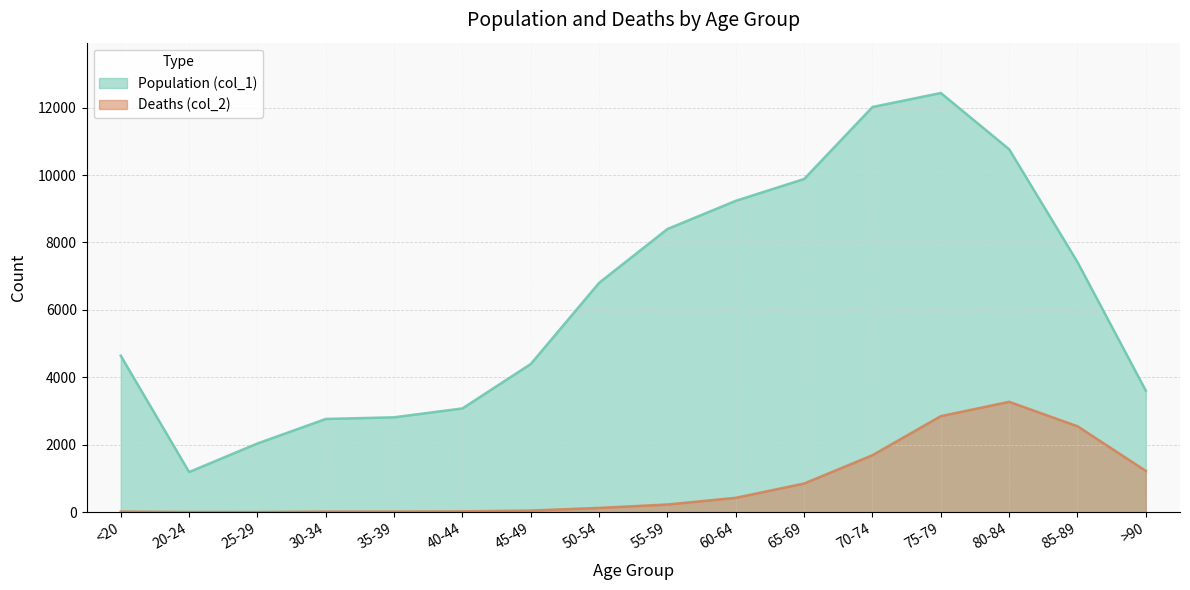

Reading right to left, list all the values displayed in this chart.

Population (col_1): >90=3604	85-89=7417	80-84=10764	75-79=12434	70-74=12018	65-69=9883	60-64=9236	55-59=8400	50-54=6803	45-49=4396	40-44=3078	35-39=2814	30-34=2765	25-29=2038	20-24=1191	<20=4641
Deaths (col_2): >90=1224	85-89=2548	80-84=3273	75-79=2848	70-74=1690	65-69=850	60-64=426	55-59=227	50-54=126	45-49=47	40-44=24	35-39=18	30-34=17	25-29=3	20-24=4	<20=18